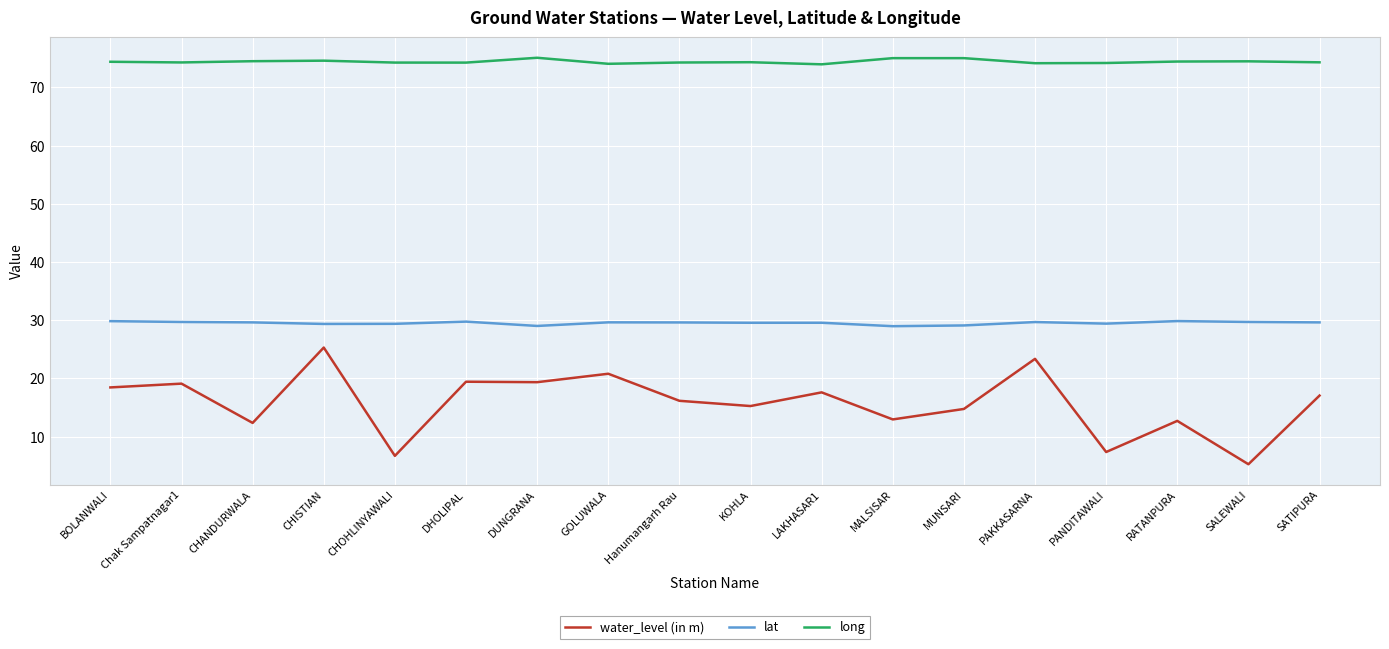

Which series has the largest total across all categories?

long